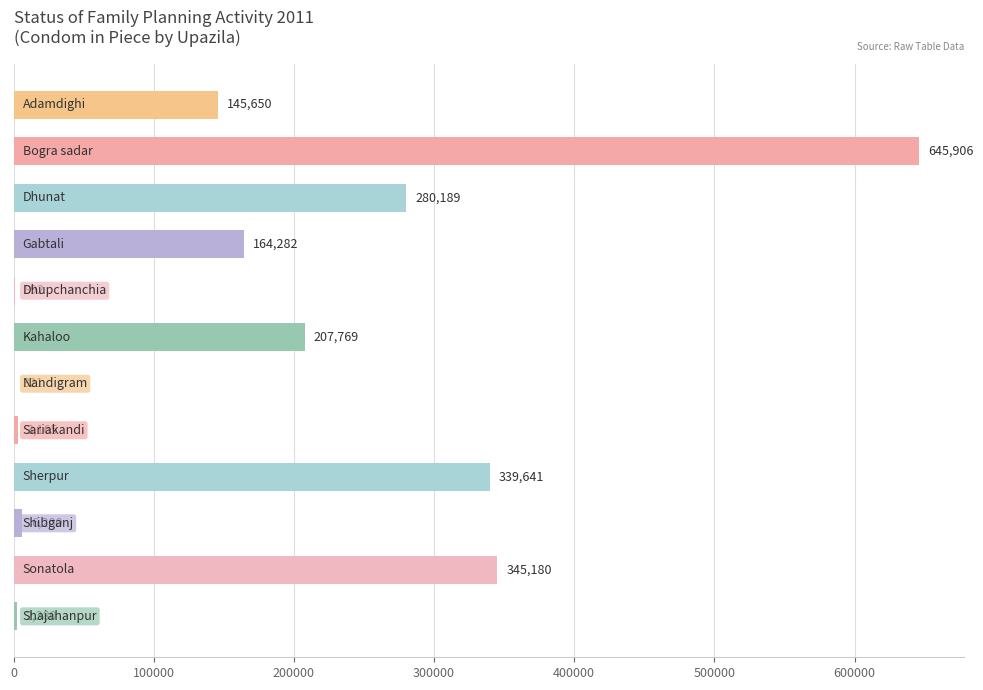

What is the greatest value displayed?

645906